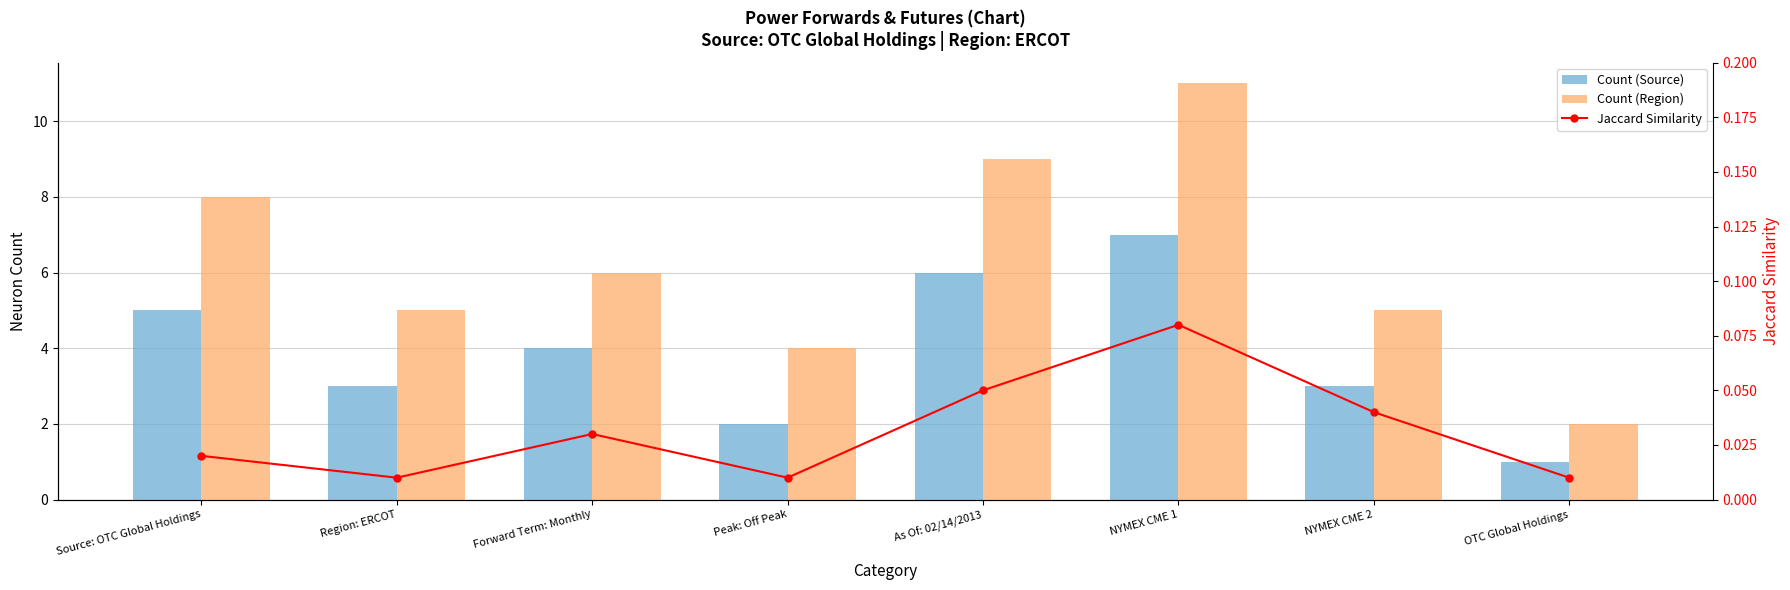

True or false: Count (Region) has a value of 9.0 at As Of: 02/14/2013.

True